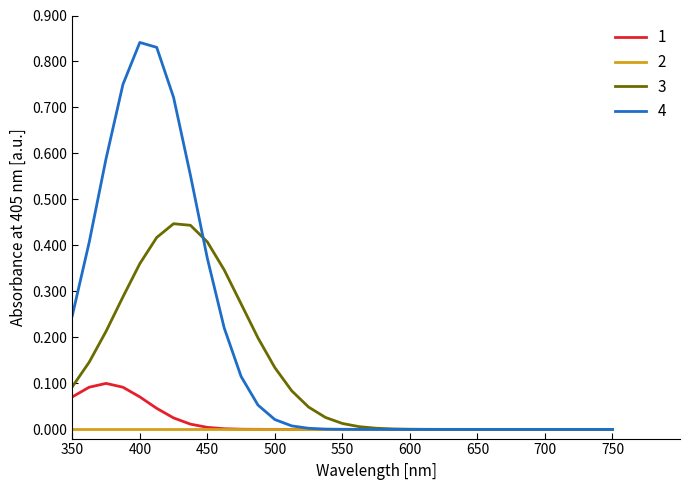

List the series in order of their peak value, lowest first.

2, 1, 3, 4